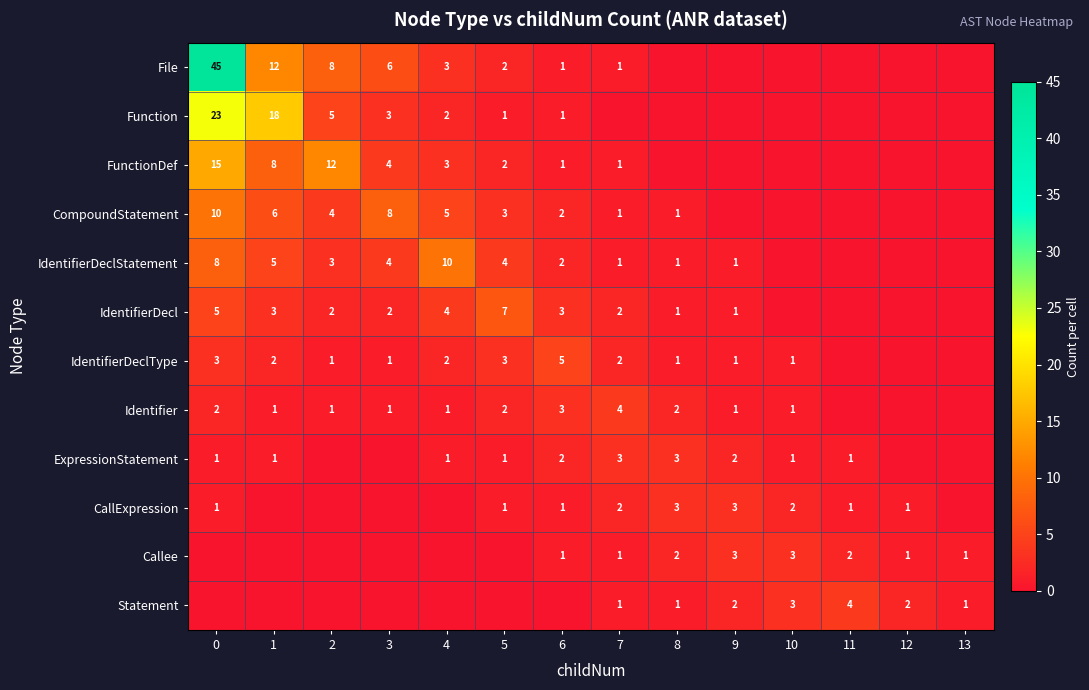

Which label corresponds to the smallest value in the chart?

8